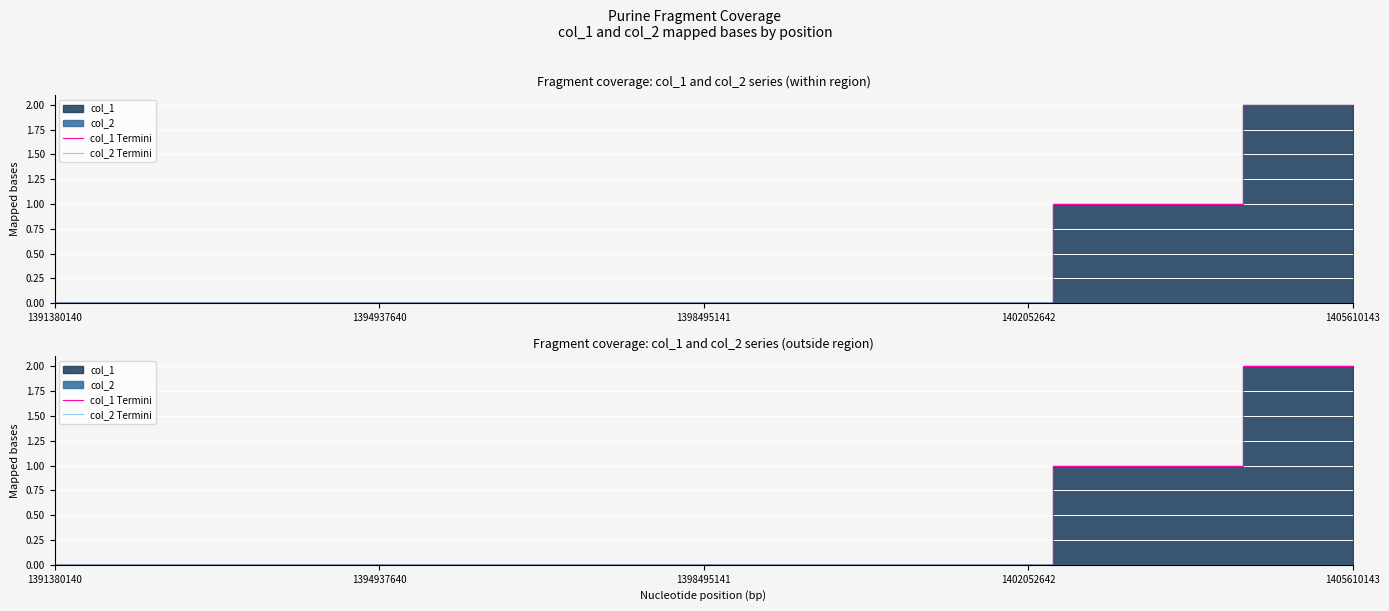

What is the maximum value shown in the chart?

2